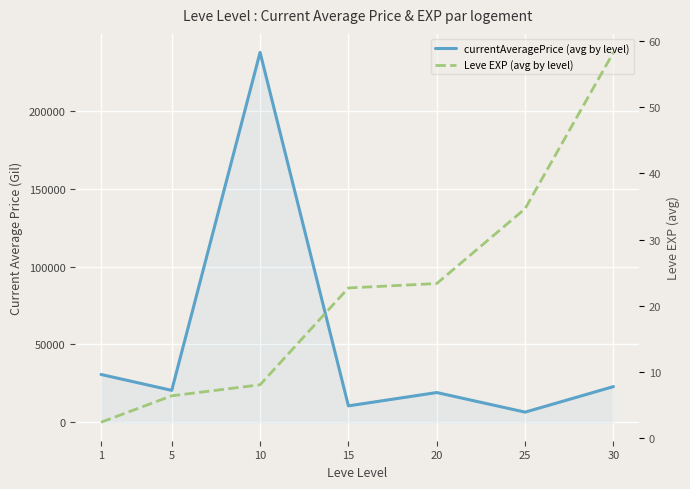

Is it true that currentAveragePrice (avg by level) equals 28391.4 at 5?

False